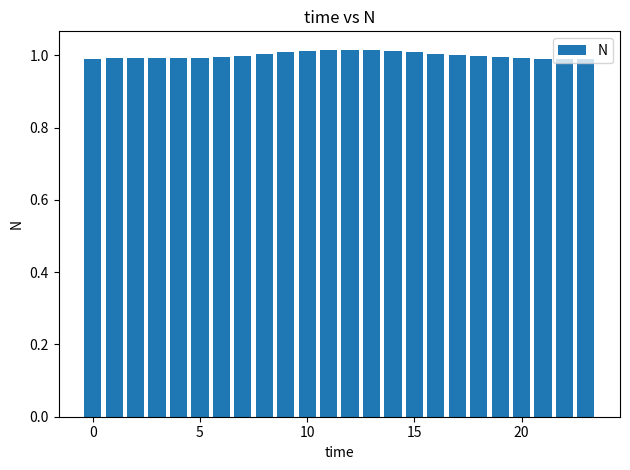

What is the sum of all values?

24.0